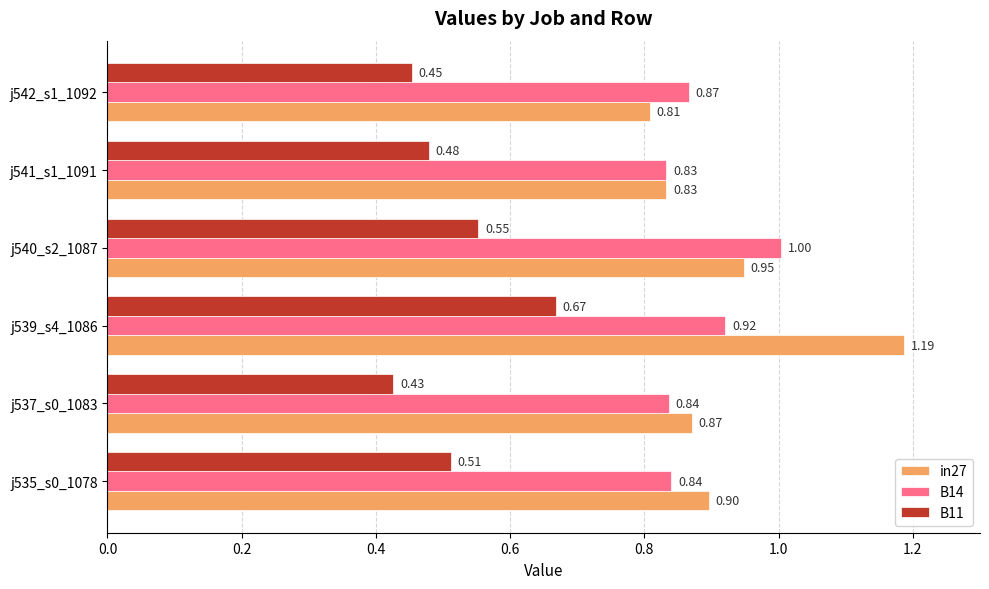

Which series has the largest range (max minus min)?

in27